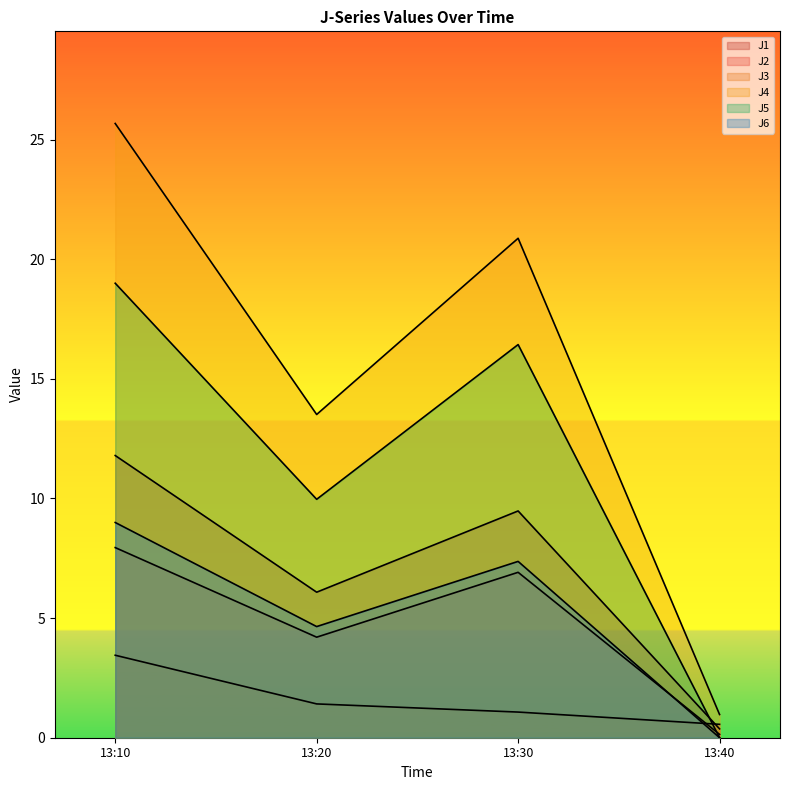

Which category has the highest value in the J5 series?

13:10